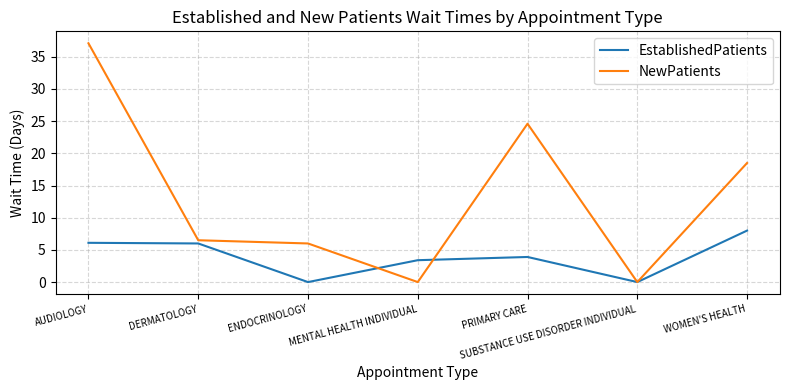

How many lines are shown in the chart?

2